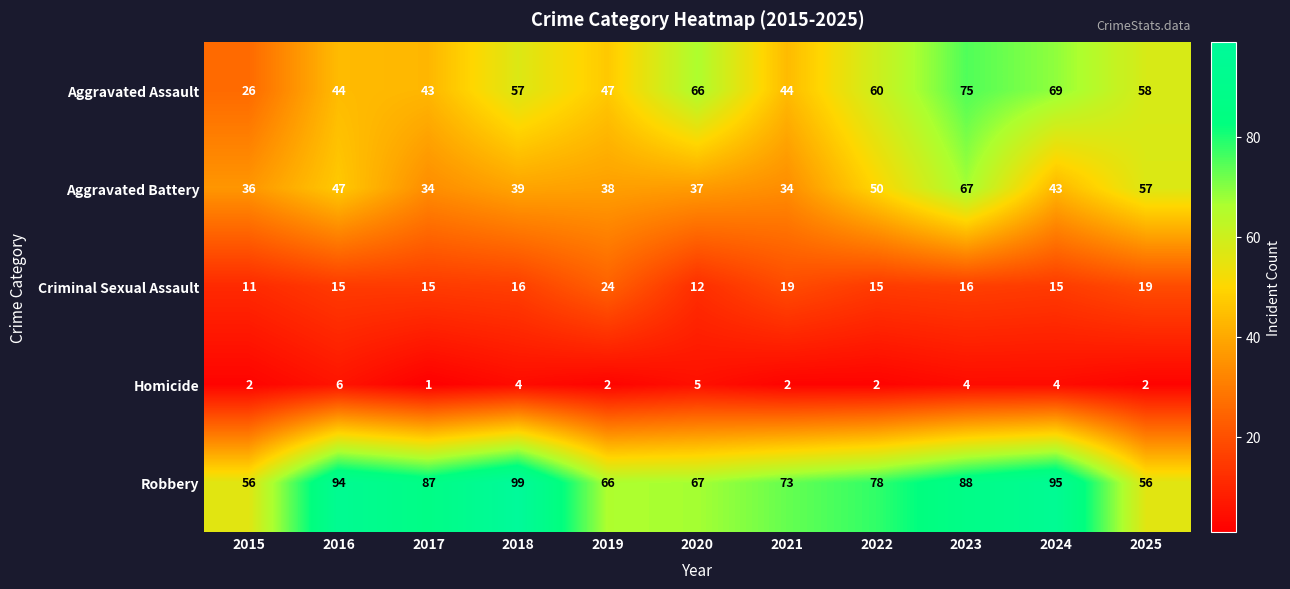

Which label corresponds to the smallest value in the chart?

2017